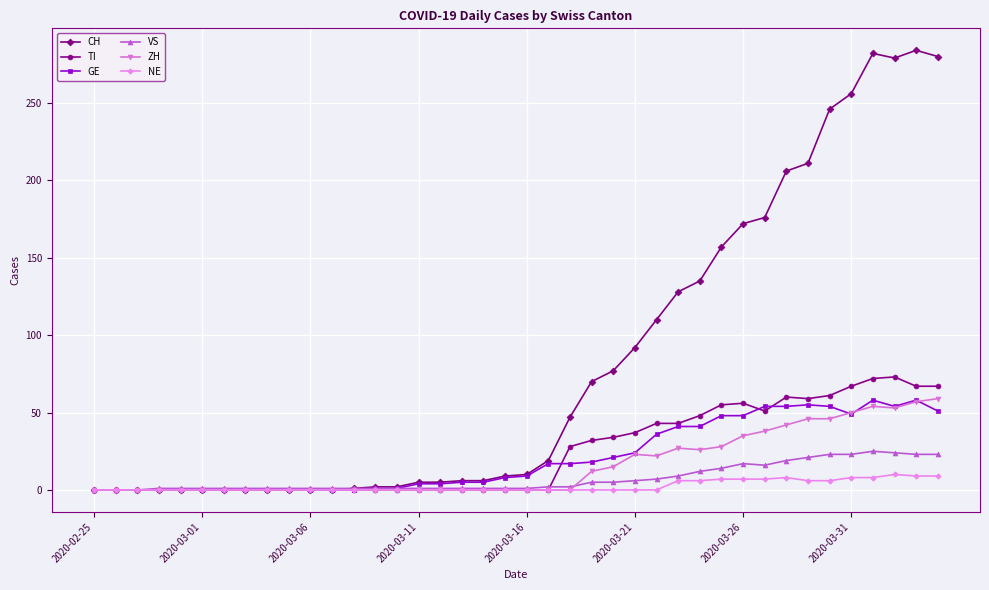

What are all the series names shown in the legend?

CH, TI, GE, VS, ZH, NE